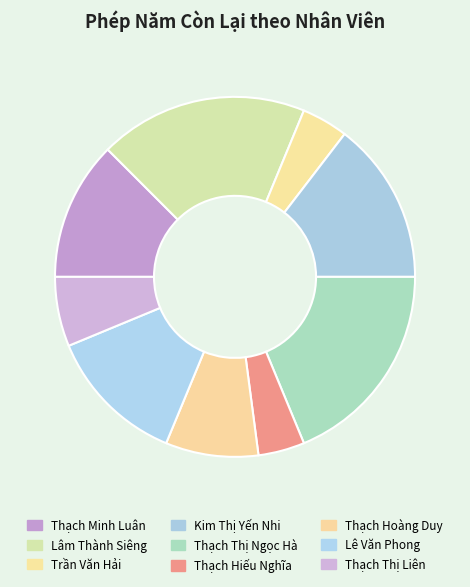

How many segments does this pie chart have?

9